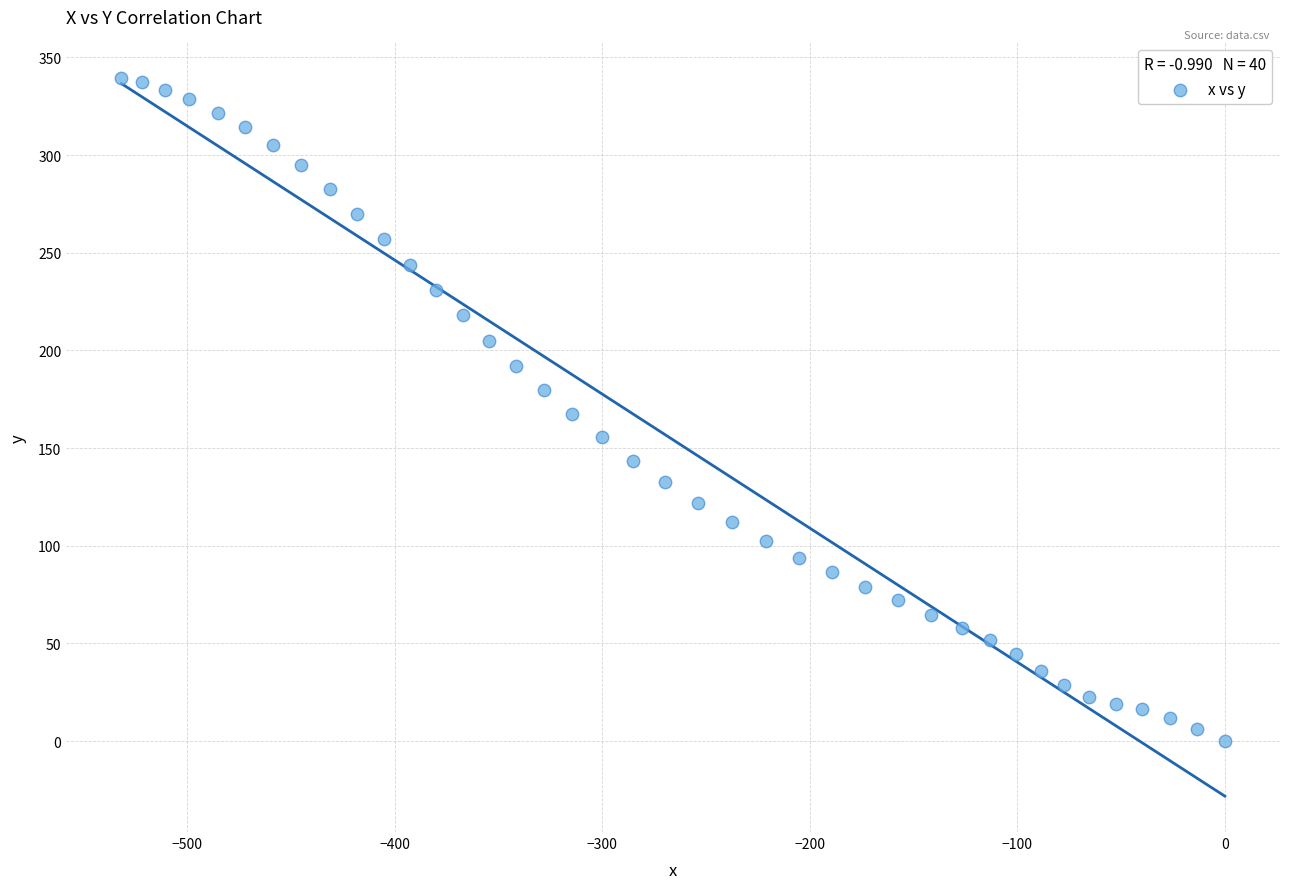

What is the range of X values (max minus min)?

531.8